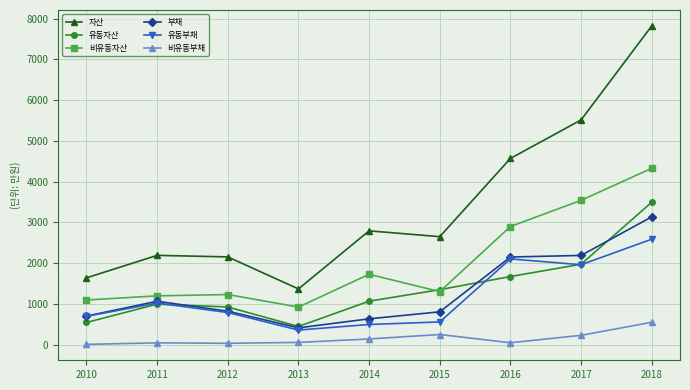

Which category has the highest value in the 비유동자산 series?

2018